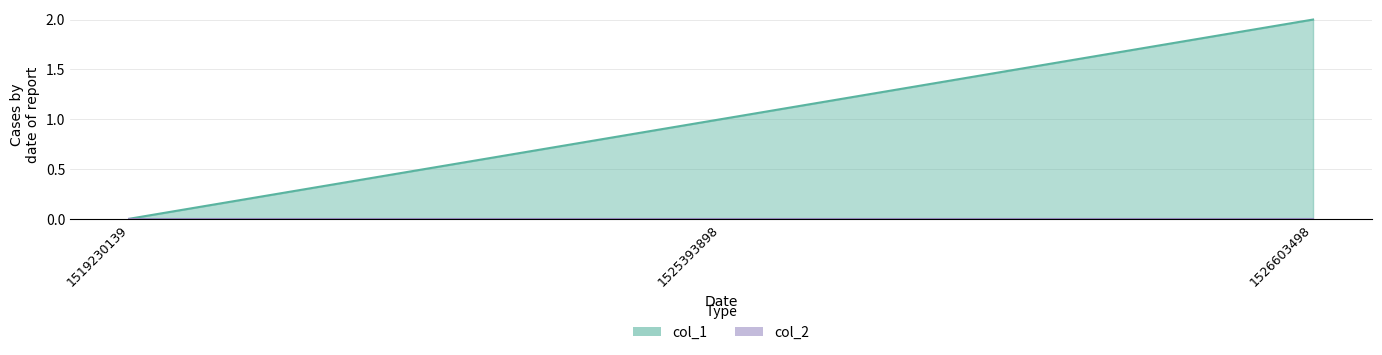

Count the number of categories in the chart.

3